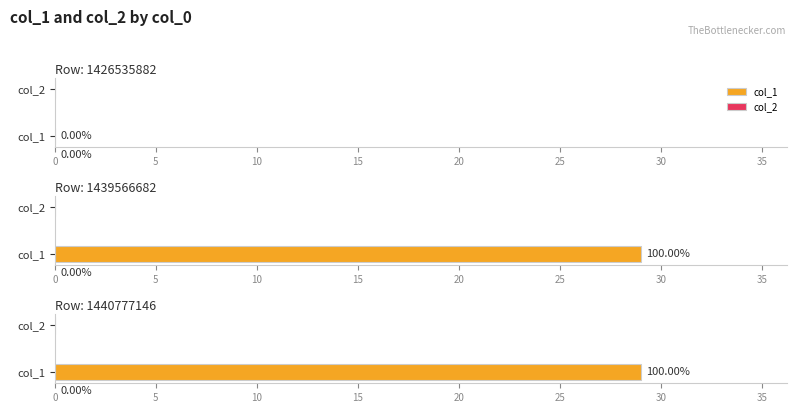

Rank the series by their average value, from lowest to highest.

col_2, col_1